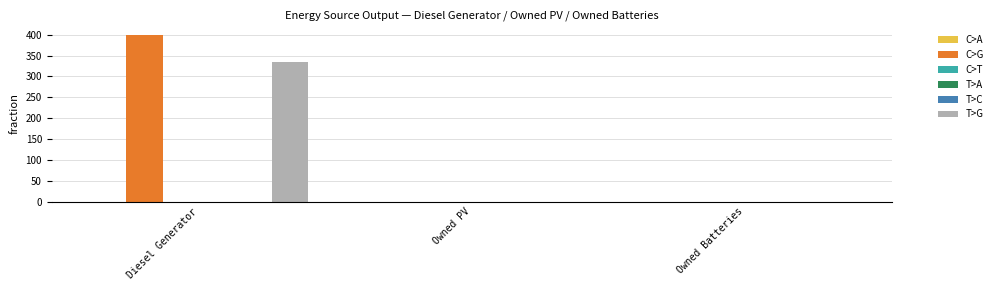

Which series changed the most between Owned PV and Owned Batteries?

C>A